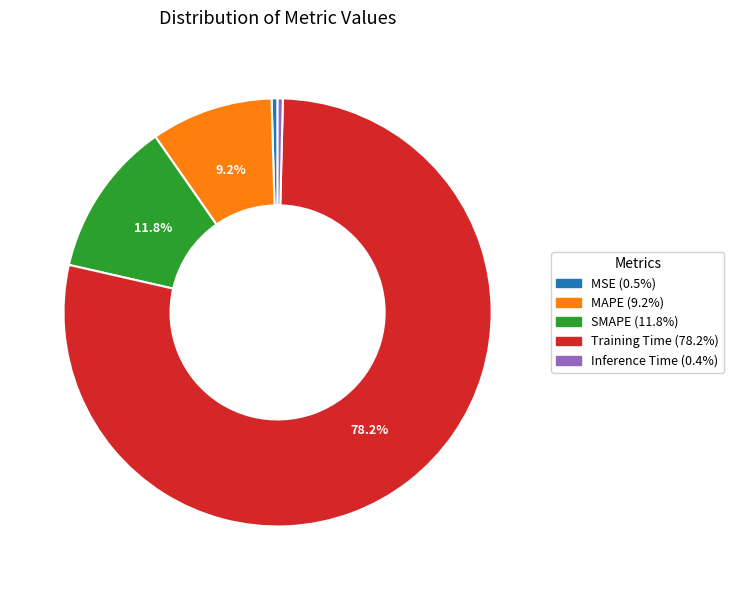

To the nearest percent, what is the combined percentage of MSE and Inference Time?

1%